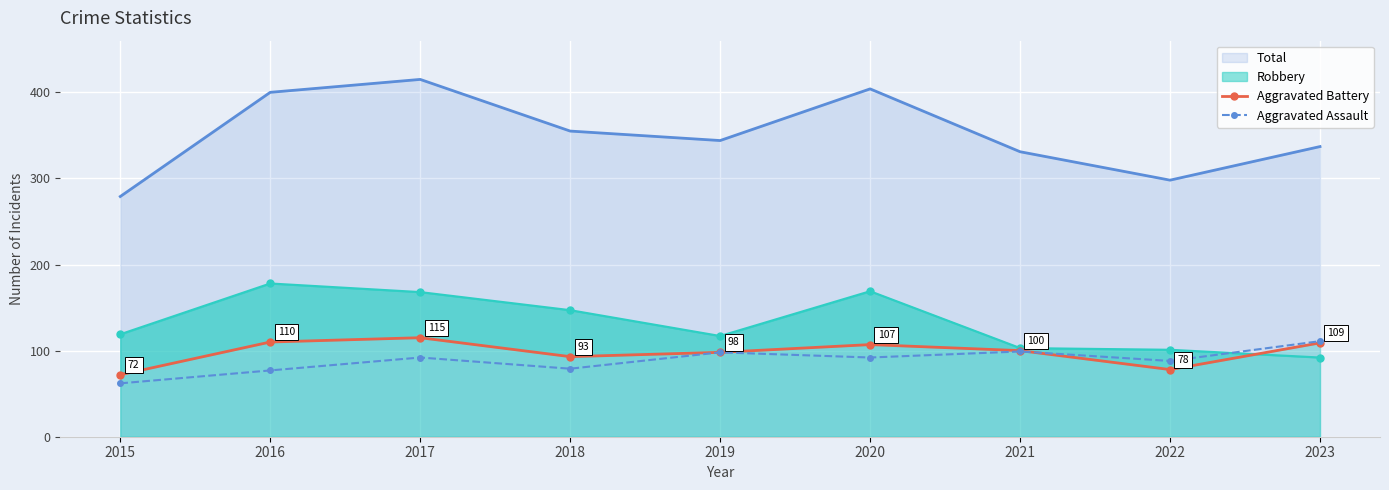

What are all the series names shown in the legend?

Aggravated Battery, Aggravated Assault